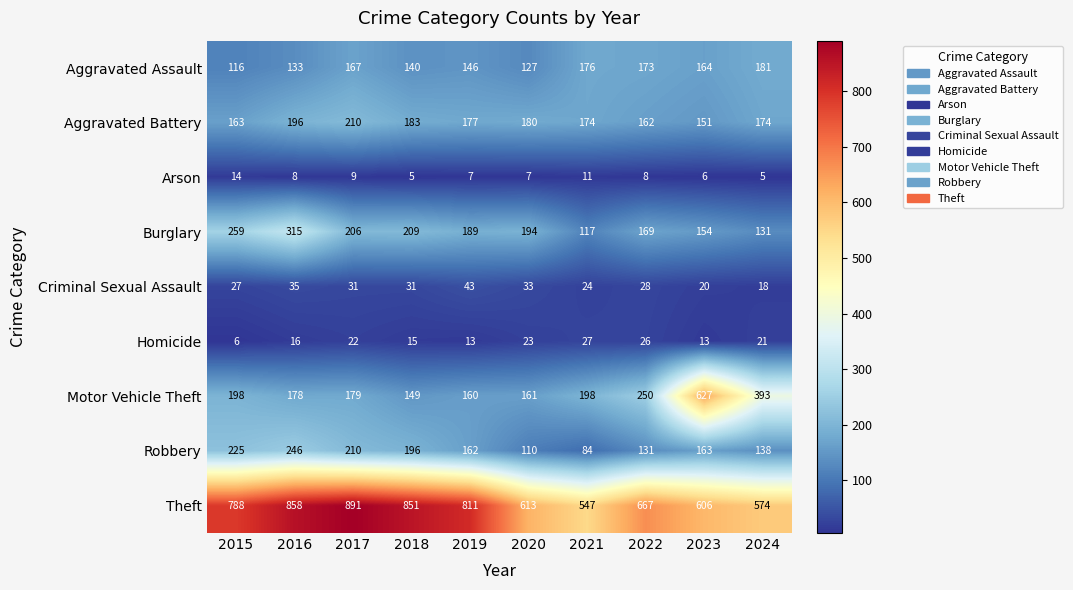

Where does the Aggravated Assault series first go above 164?

2017